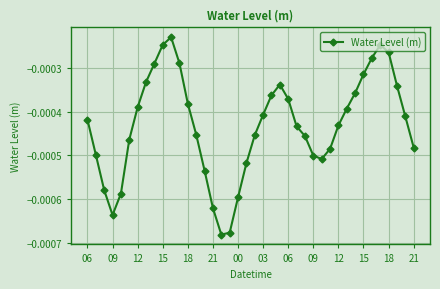

How many points are higher than both their immediate neighbors (excluding endpoints)?

3